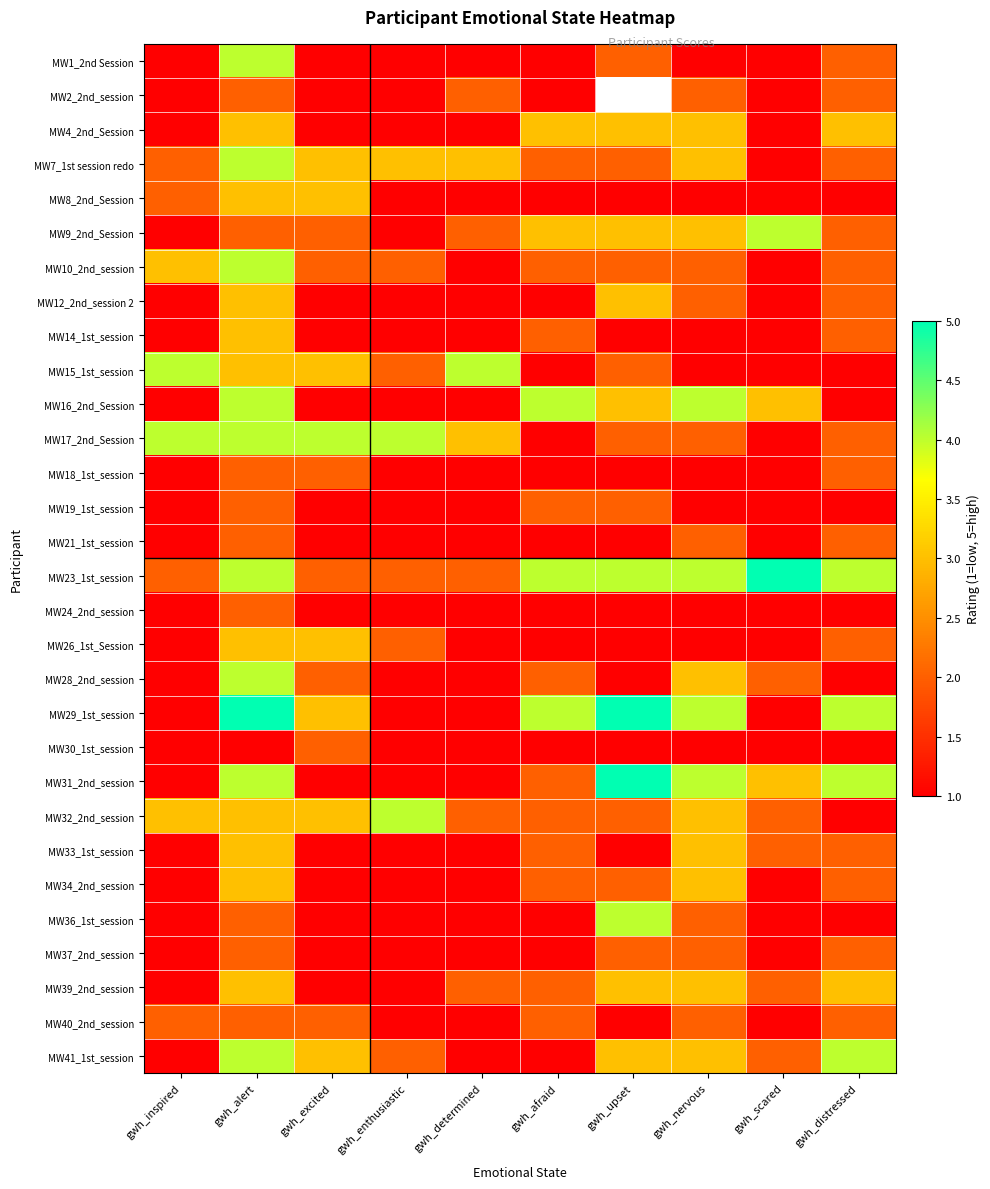

How many categories are shown in the chart?

10